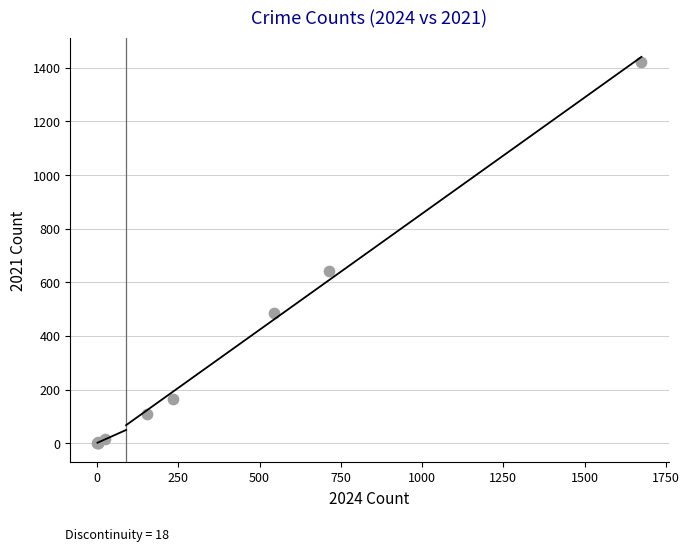

What Y value in the scatter plot is closest to 712?

642